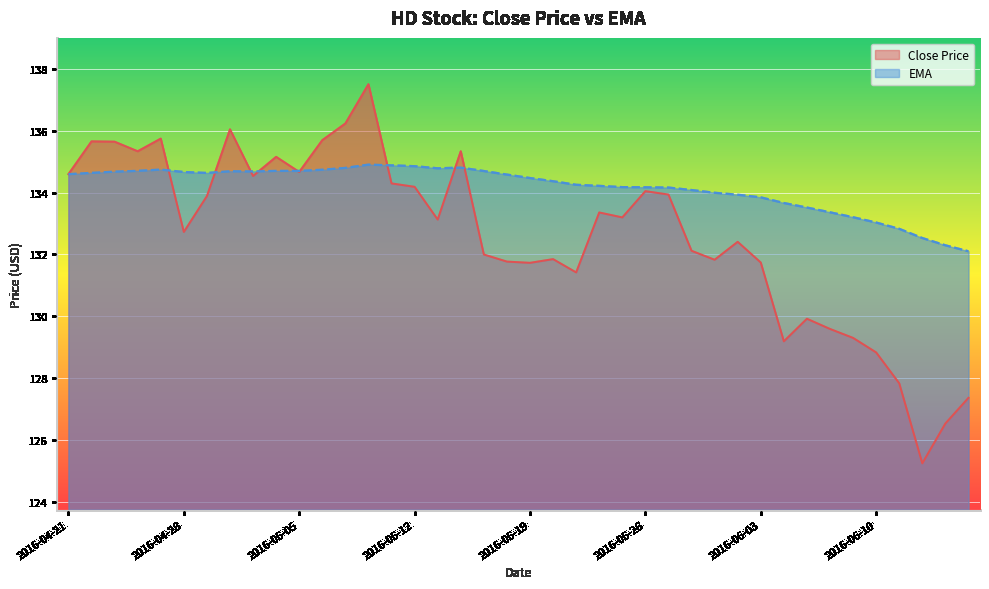

At which category is the sum across all series the highest?

2016-05-10